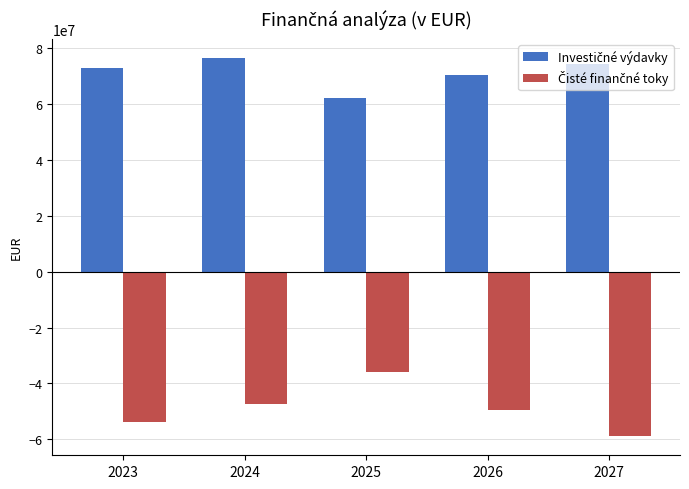

What is the total value across all series at 2025?

26435372.1